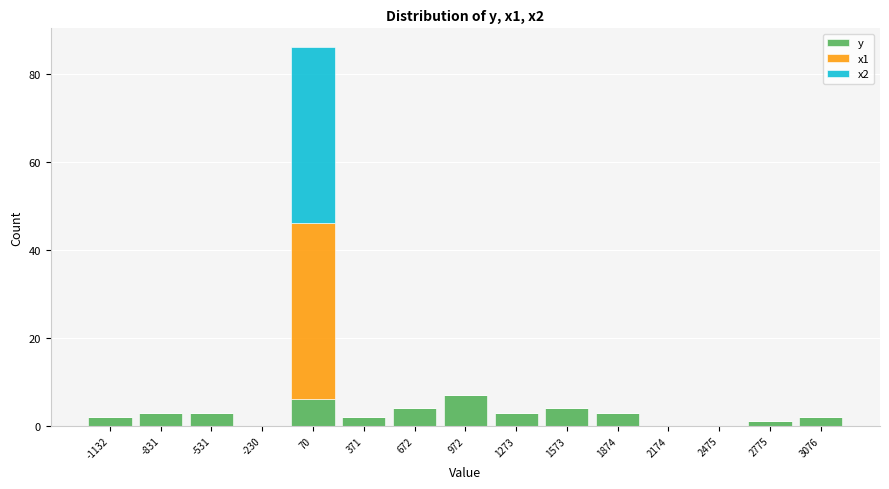

Which range on the x-axis has the tallest stacked bar (by total height)?

-100 to 200